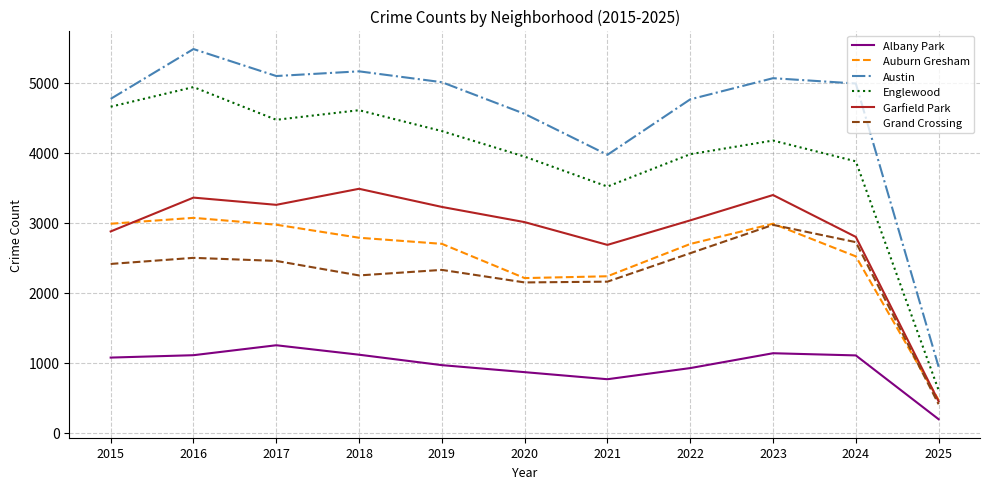

The Garfield Park series shows 2877 at 2015. True or false?

True